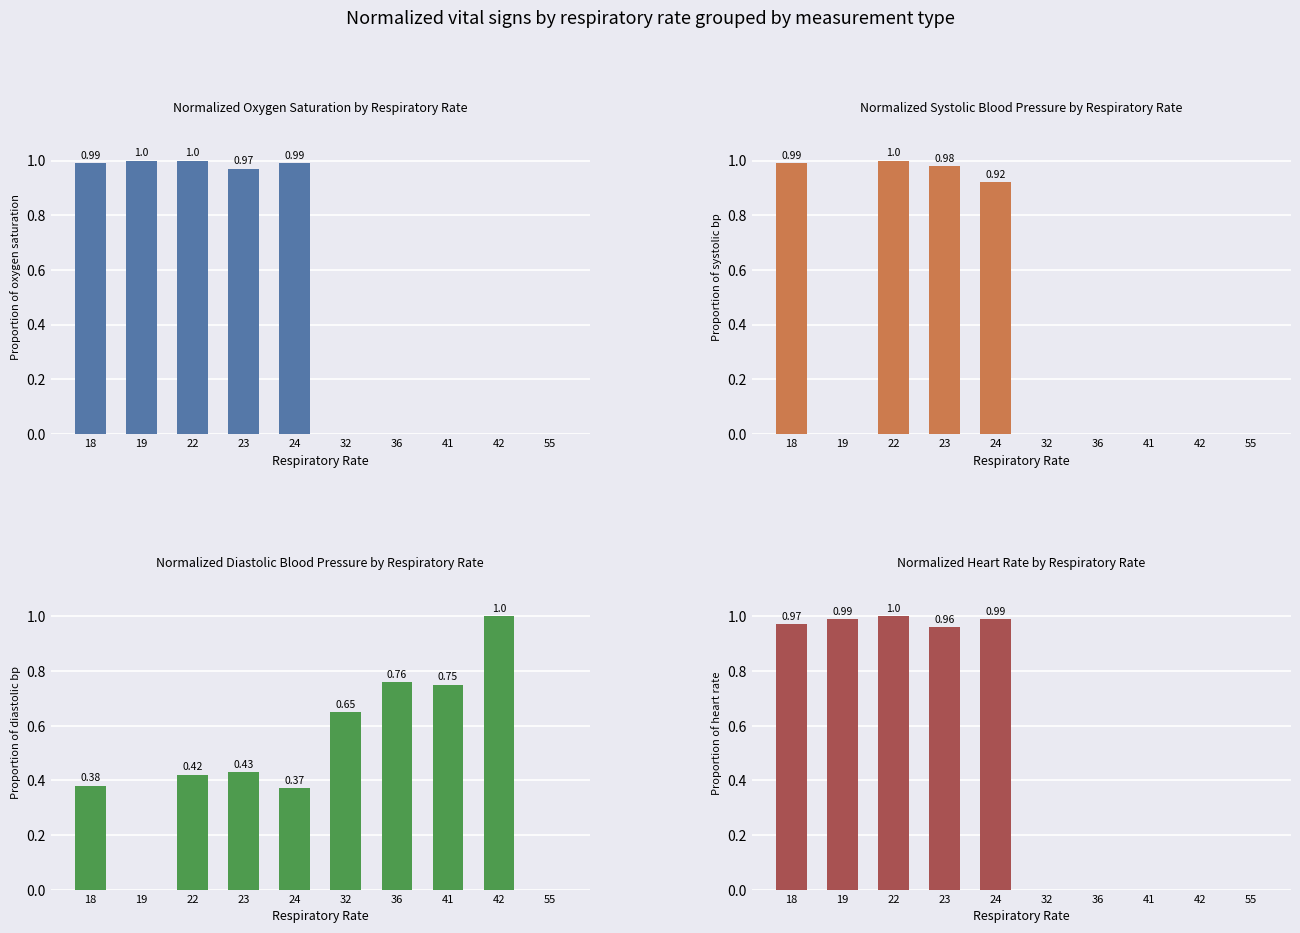

How many groups of bars are there?

10